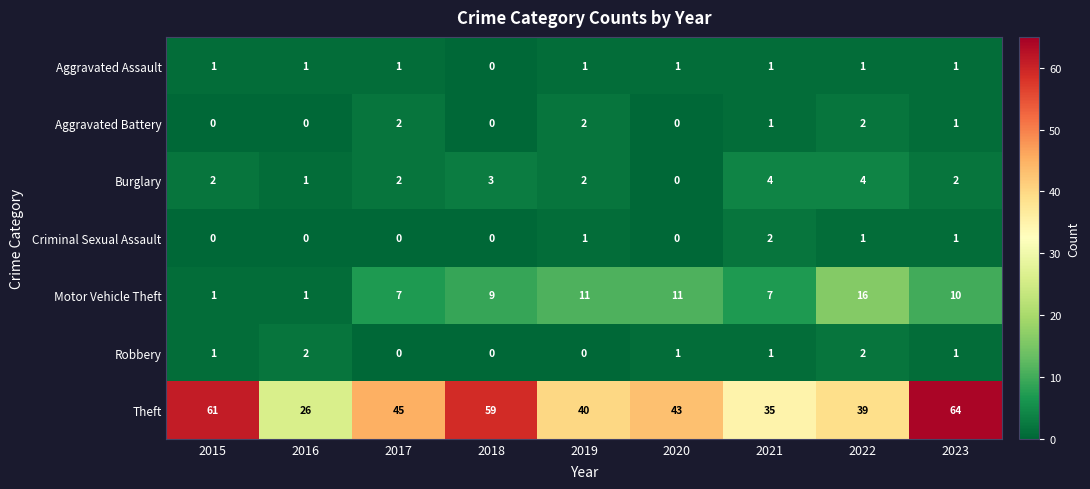

Which series has the widest spread of values?

Theft